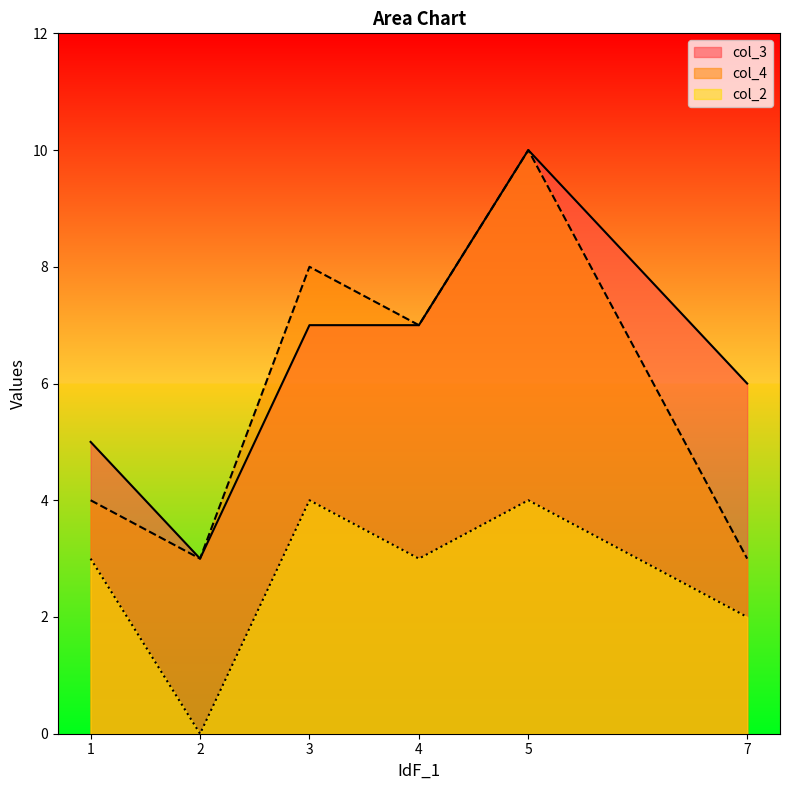

Reading left to right, transcribe all the data shown in this chart.

col_3: 1=5	2=3	3=7	4=7	5=10	7=6
col_4: 1=4	2=3	3=8	4=7	5=10	7=3
col_2: 1=3	2=0	3=4	4=3	5=4	7=2